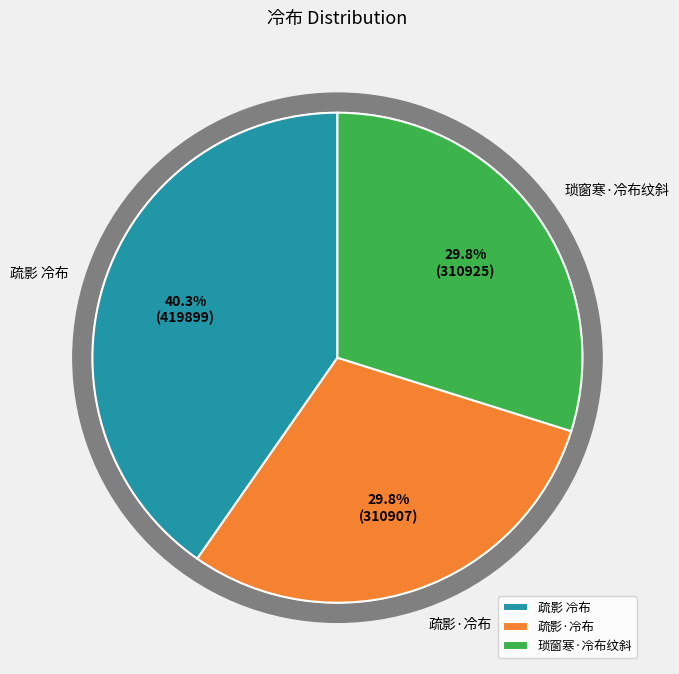

Is there any slice that represents more than half of the pie?

No